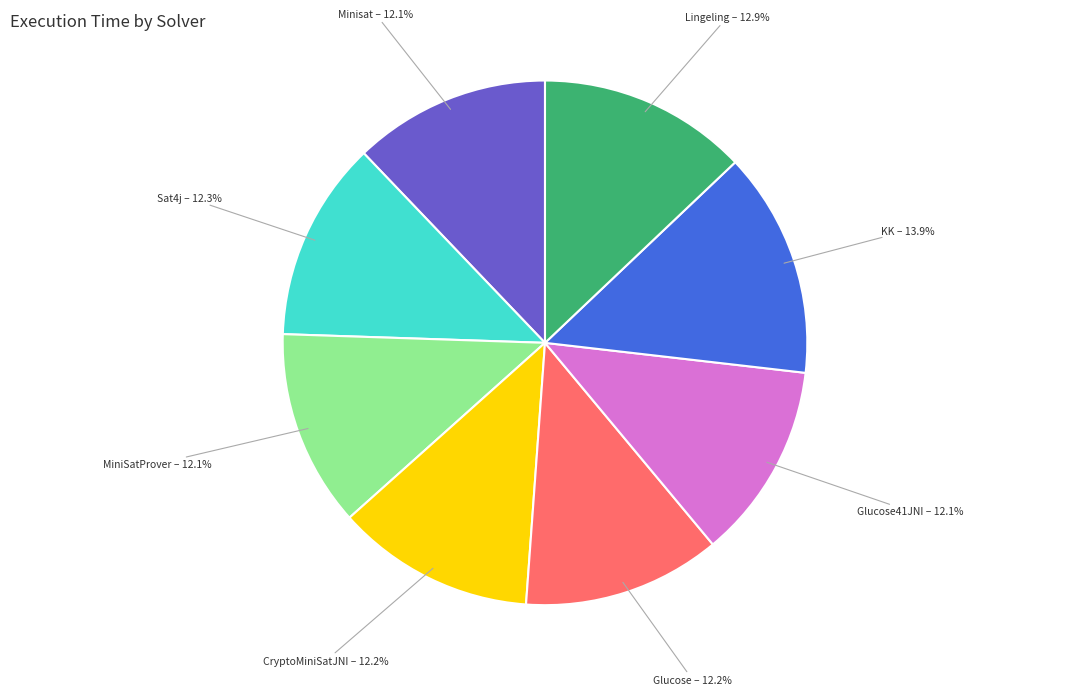

Is there a majority slice in this chart?

No